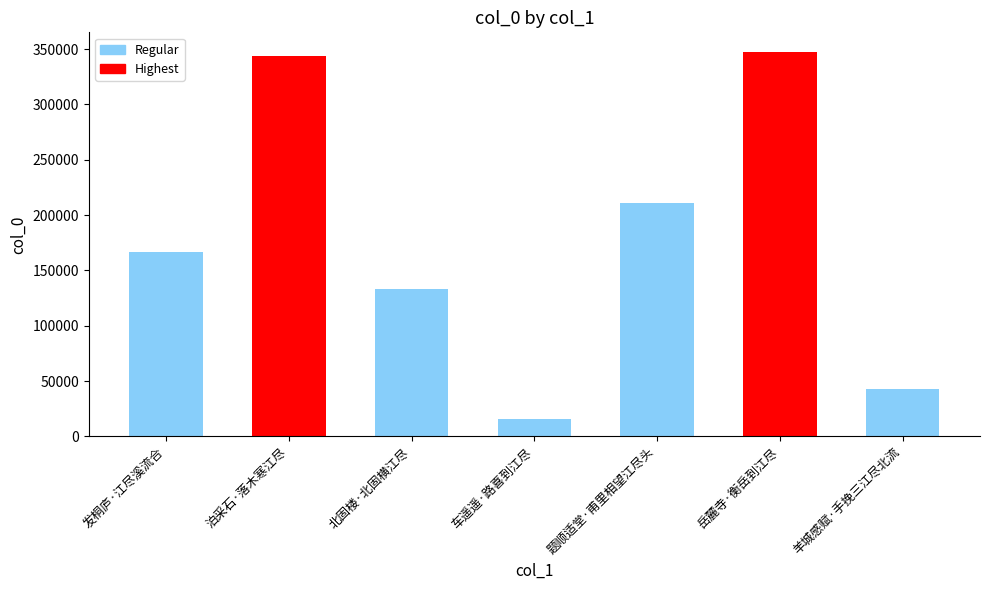

List the labels in order of value, smallest first.

车遥遥·路喜到江尽, 羊城感赋·手挽三江尽北流, 北固楼·北固横江尽, 发桐庐·江尽溪流合, 题顺适堂·甫里相望江尽头, 泊采石·落木寒江尽, 岳麓寺·衡岳到江尽